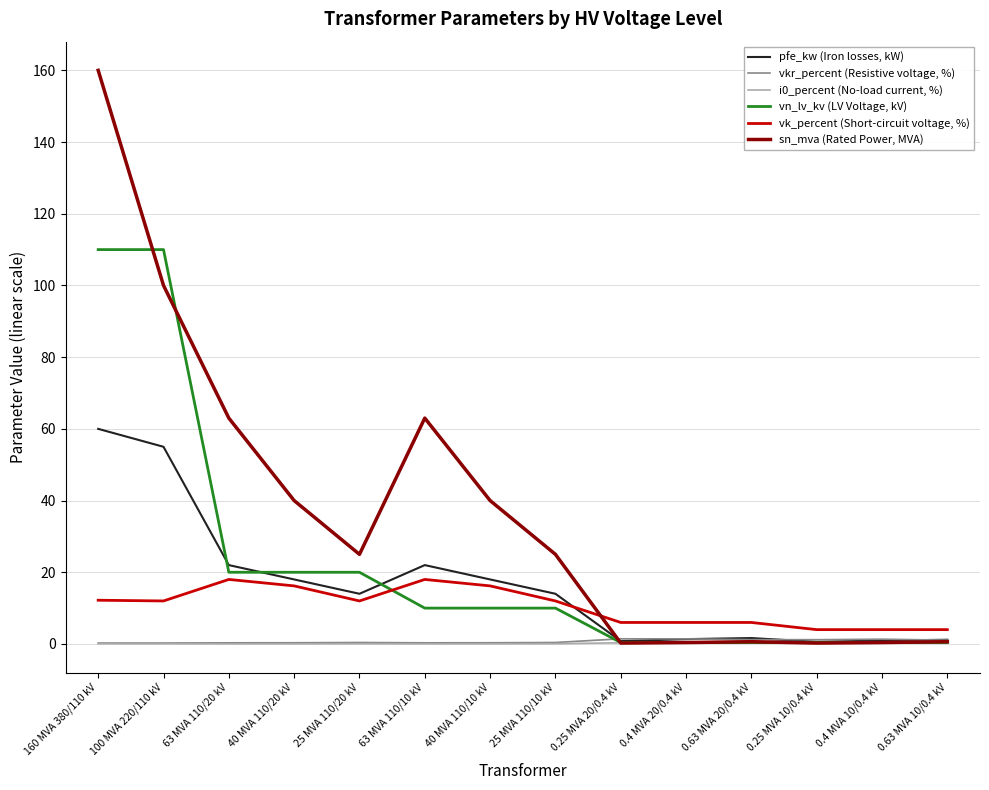

Is it true that pfe_kw (Iron losses, kW) equals 22.0 at 63 MVA 110/20 kV?

True